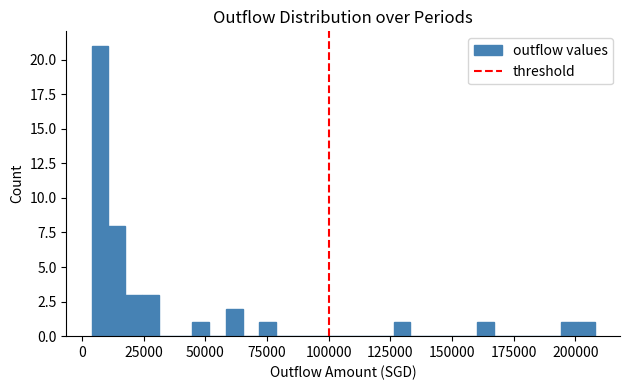

Around what value on the x-axis is the tallest bar? Give the approximate position of its centre, as read against the axis.

5000